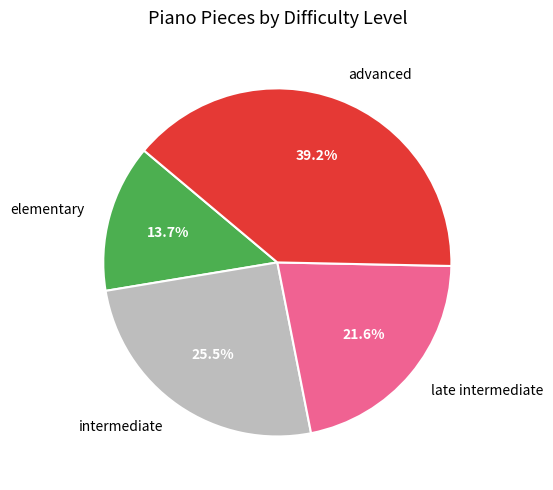

Which category has the biggest portion of the pie?

advanced